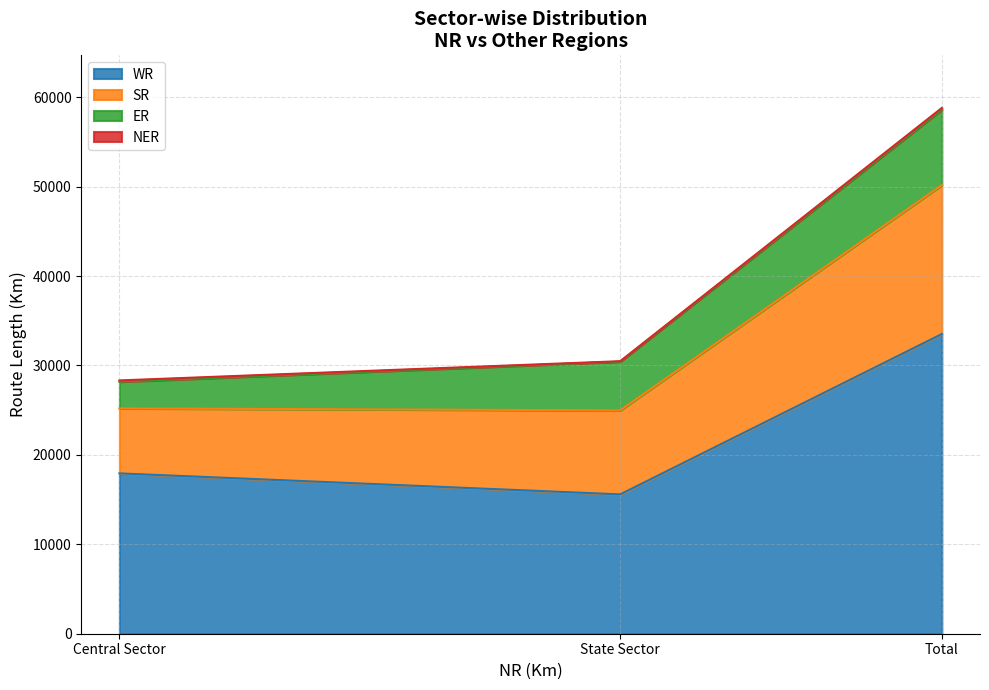

How many data points in WR are less than 17932?

1